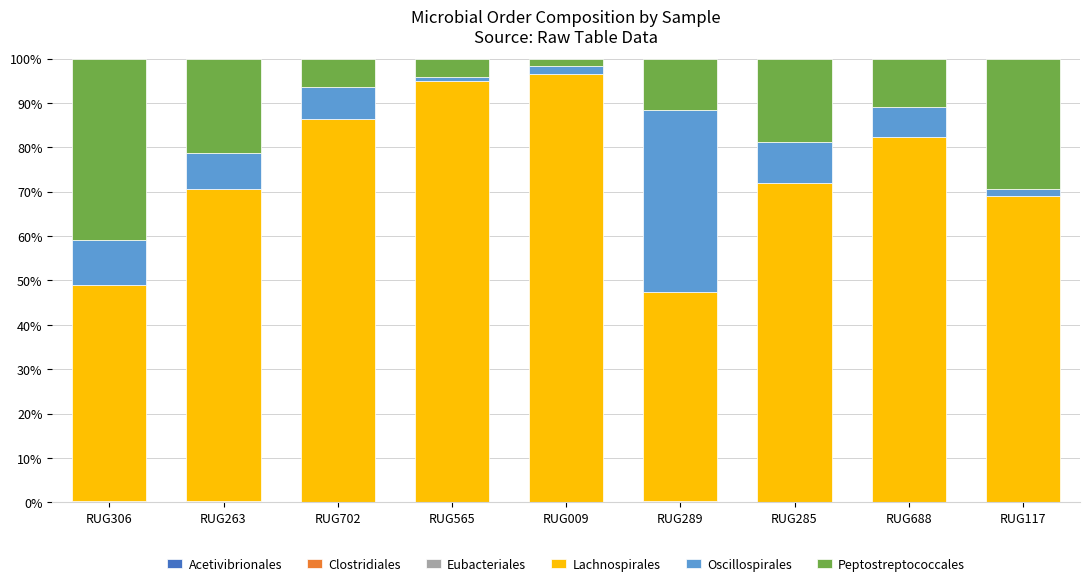

Are the bars grouped side by side (vs. stacked)?

No